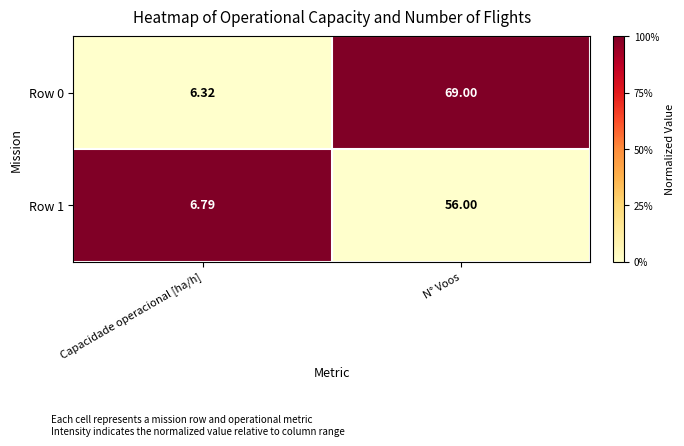

At which category is the sum across all series the highest?

N° Voos